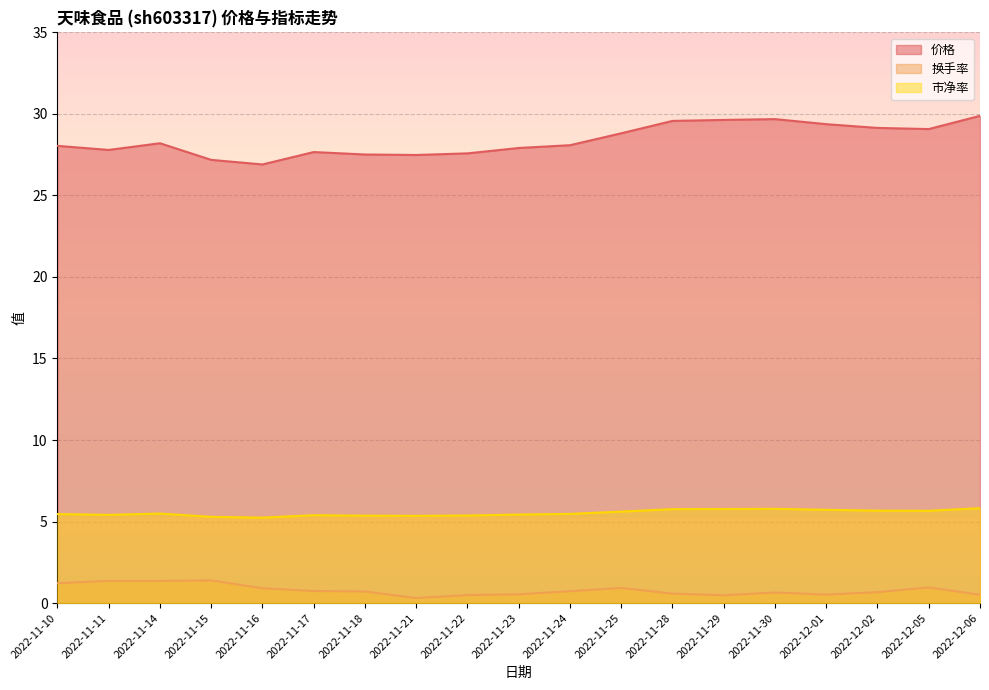

True or false: 换手率 has more than 1 points higher than both neighbors.

True